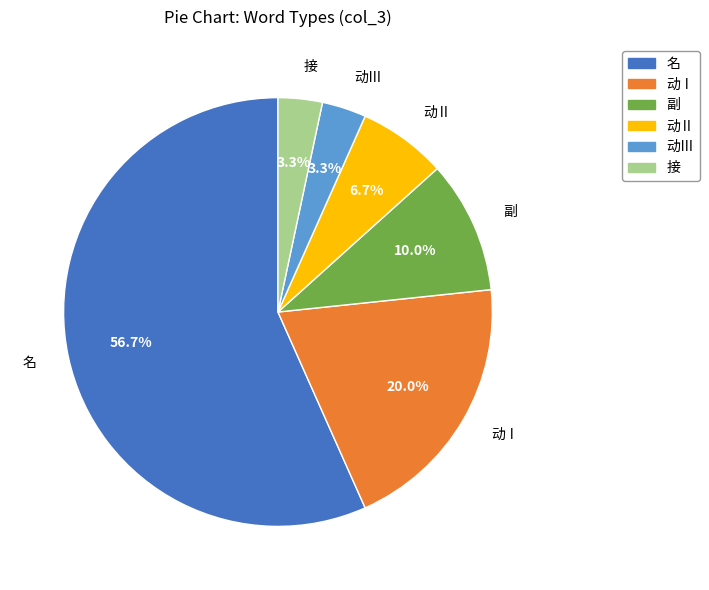

What percentage is the 名 slice, to the nearest percent?

57%